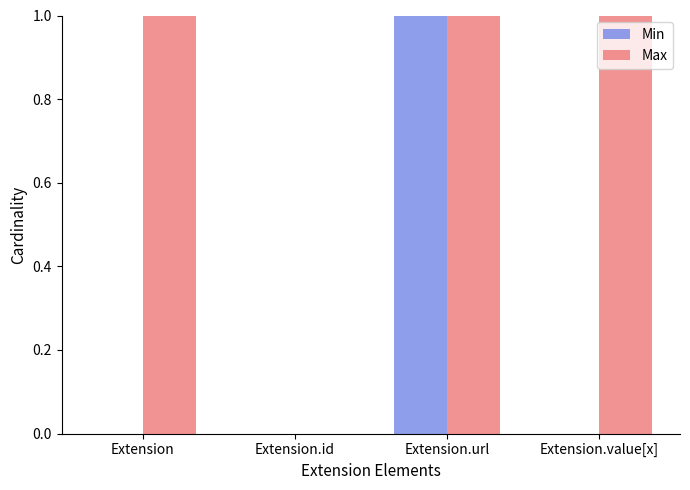

Reading left to right, what are all the values shown in this chart?

Min: 0	0	1	0
Max: 1	0	1	1